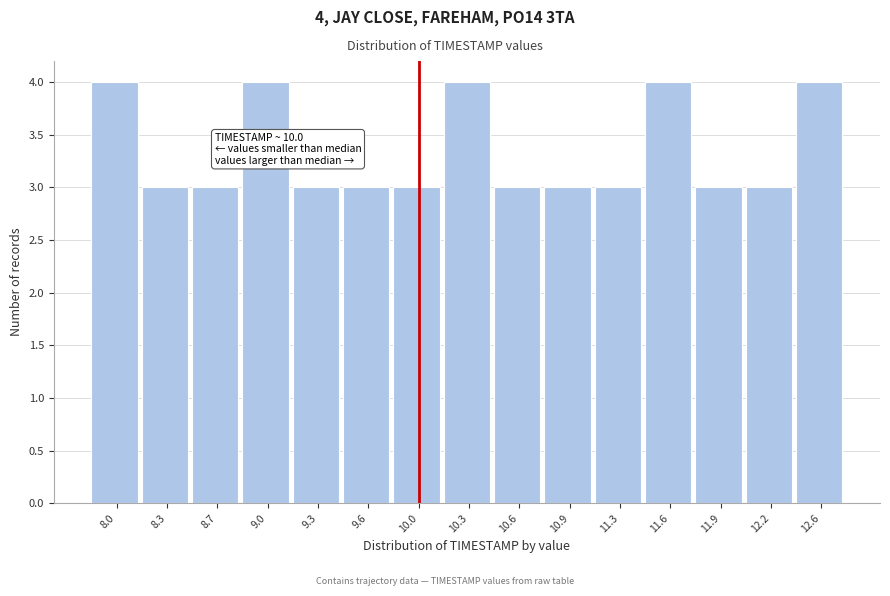

Reading right to left, extract all data points from this chart.

4	3	3	4	3	3	3	4	3	3	3	4	3	3	4